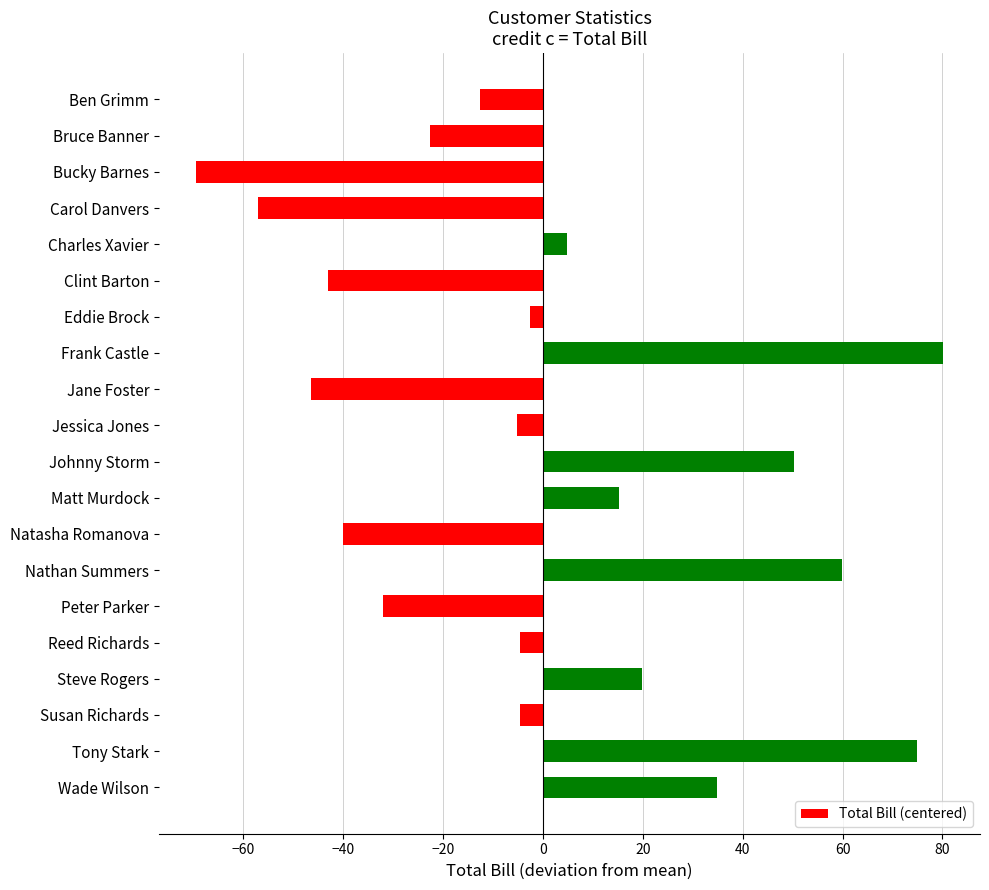

Is it true that the value at Nathan Summers is 85.0?

False